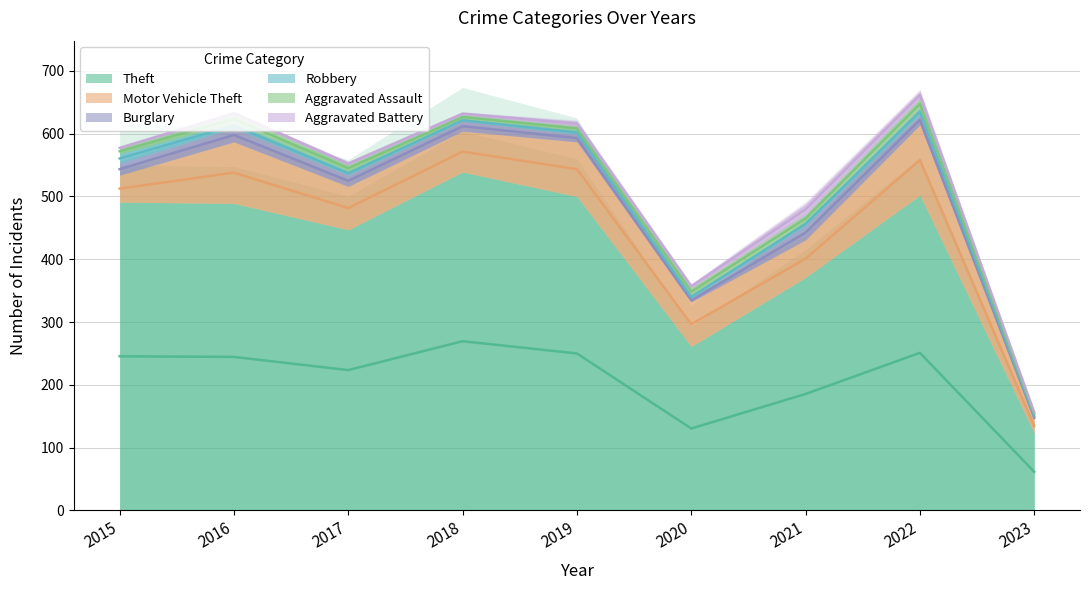

Count the number of data series in this chart.

6